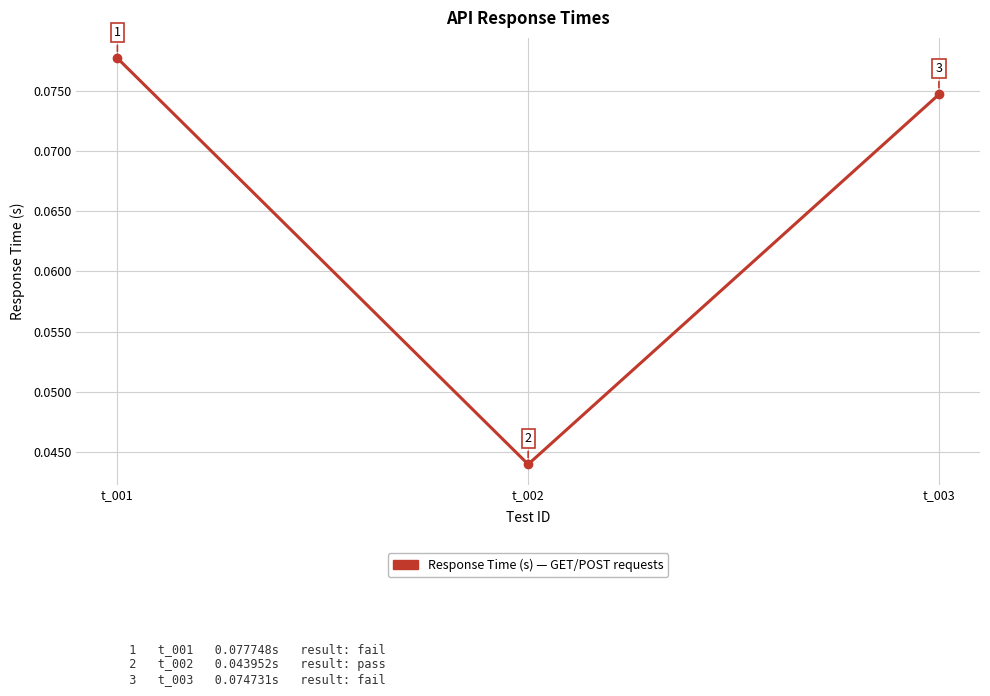

Count the values in the range 0 to 1.

3